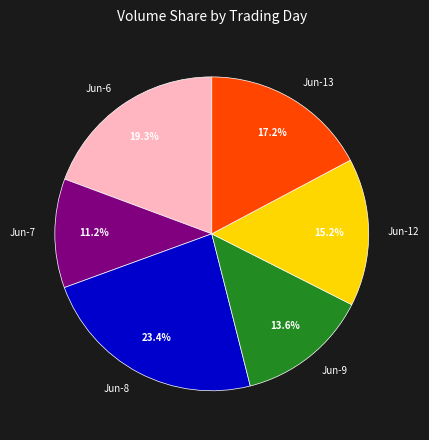

Is there a majority slice in this chart?

No